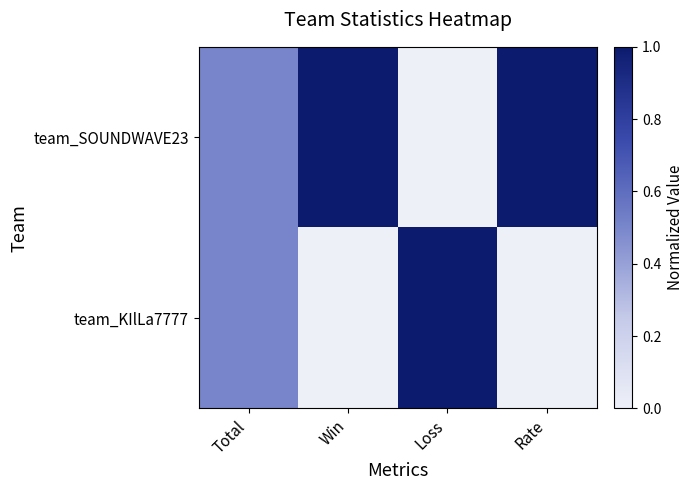

Reading left to right, extract all data points from this chart.

team_SOUNDWAVE23: Total=0.5	Win=1.0	Loss=0.0	Rate=1.0
team_KIlLa7777: Total=0.5	Win=0.0	Loss=1.0	Rate=0.0